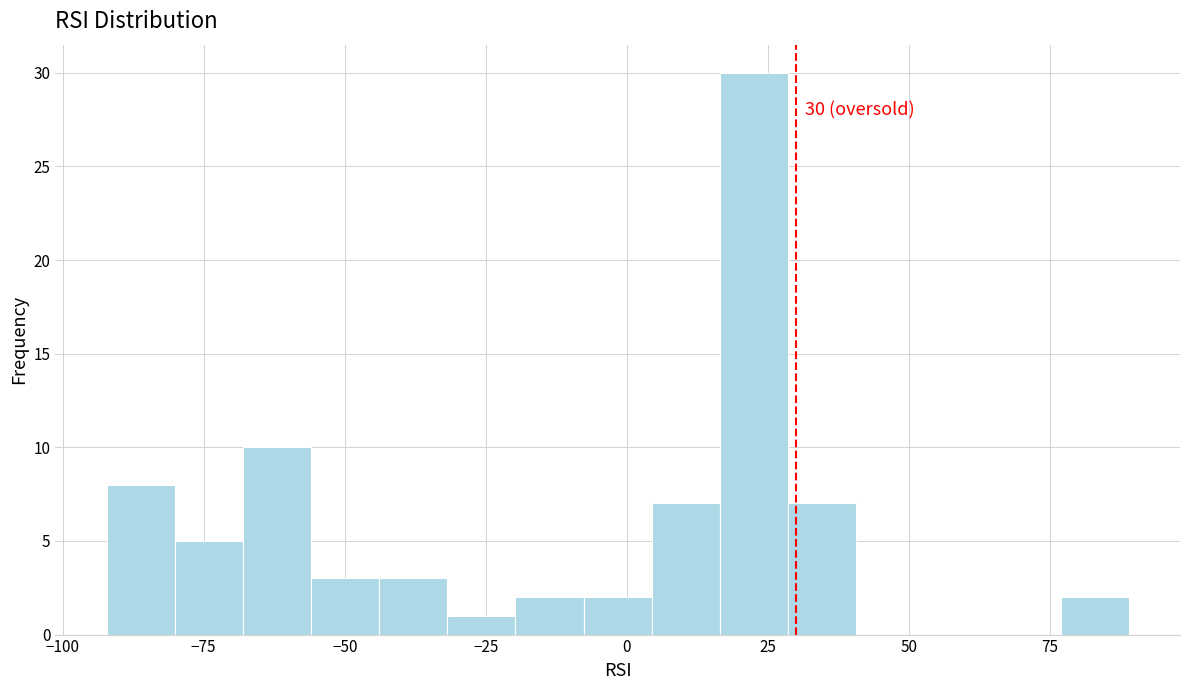

Around what value on the x-axis is the tallest bar? Give the approximate position of its centre, as read against the axis.

25